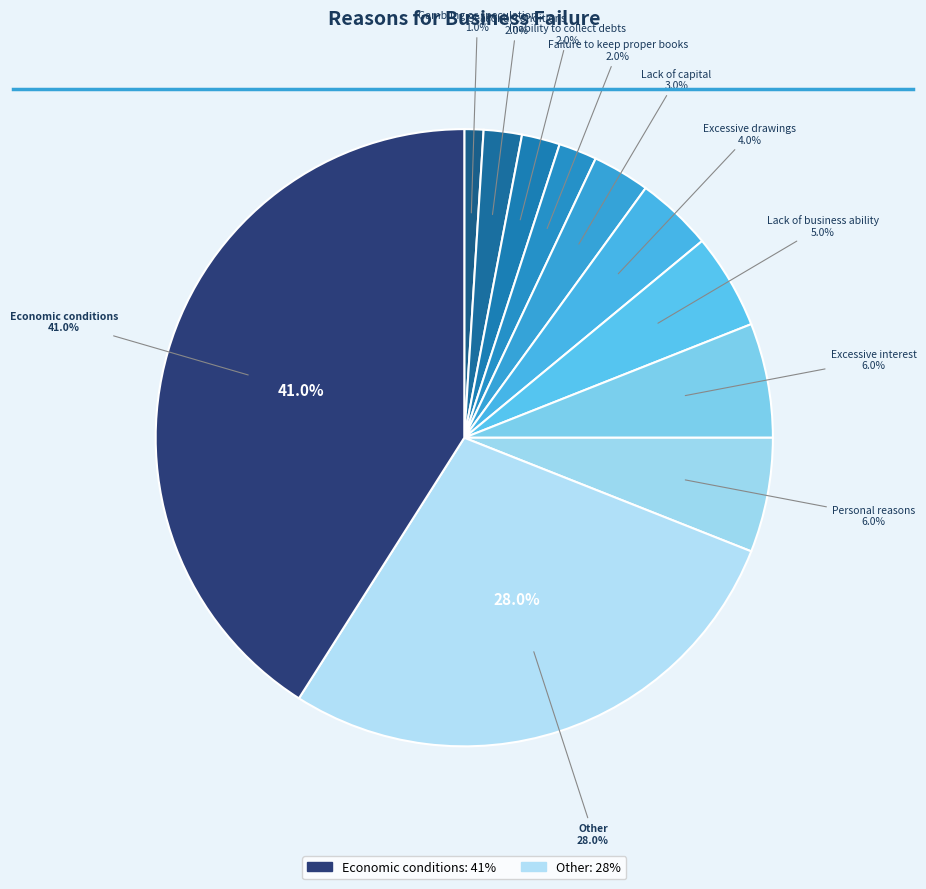

Is there any slice that represents more than half of the pie?

No